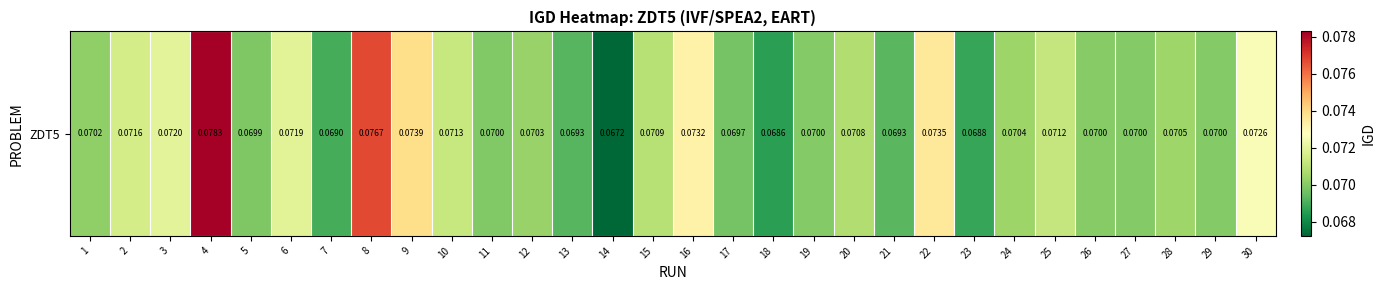

Is it true that the value at 6 is 0.1?

True